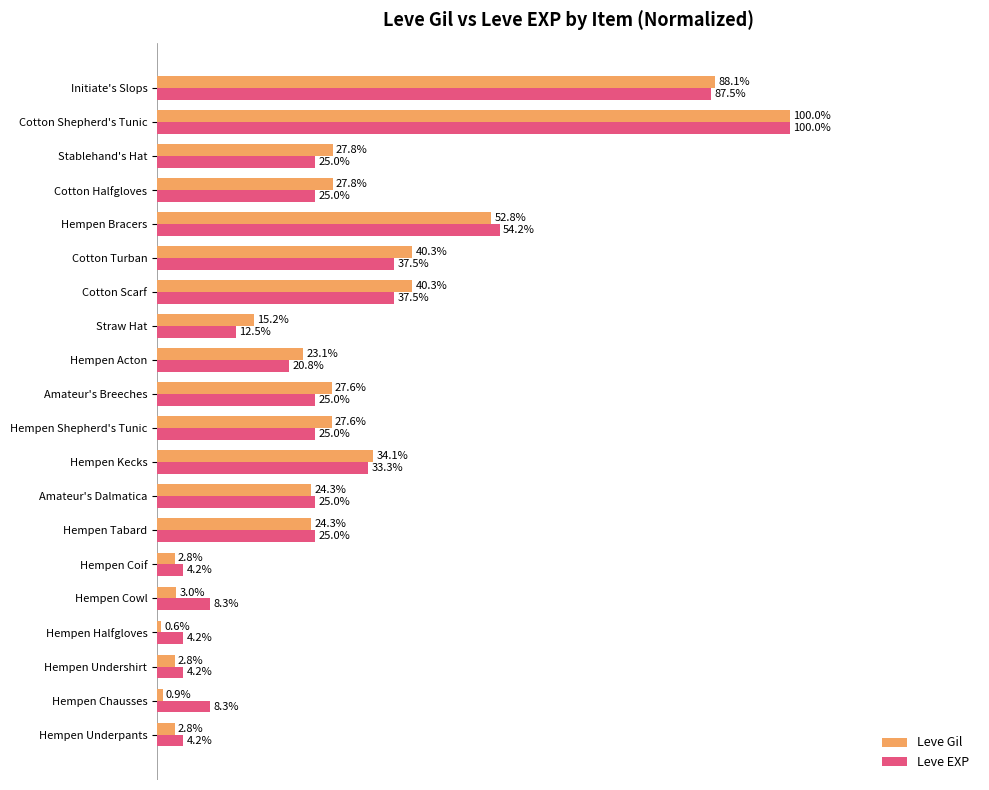

Where is Leve Gil nearest to the value 50?

Hempen Bracers